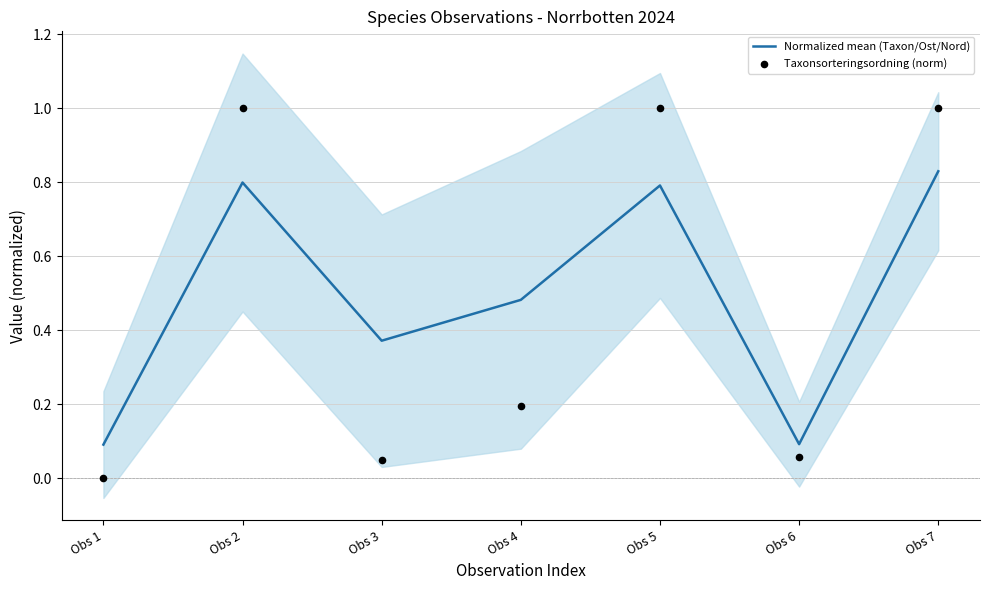

Which series has the largest Y range (max minus min)?

Taxonsorteringsordning (norm)